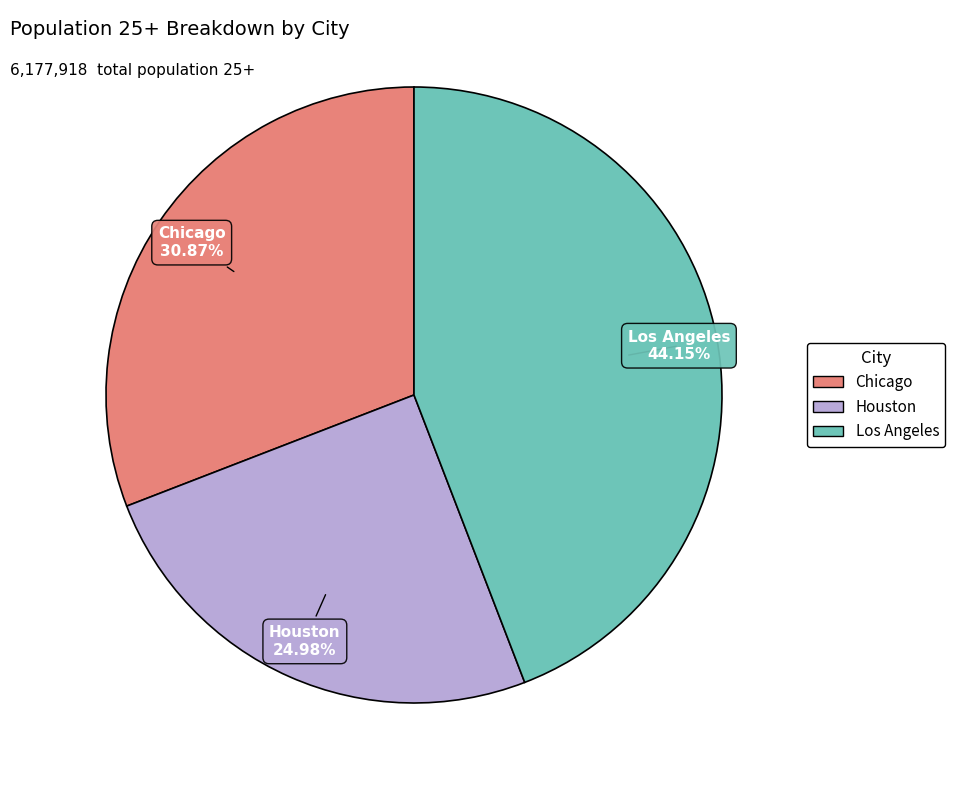

Is there any slice that represents more than half of the pie?

No